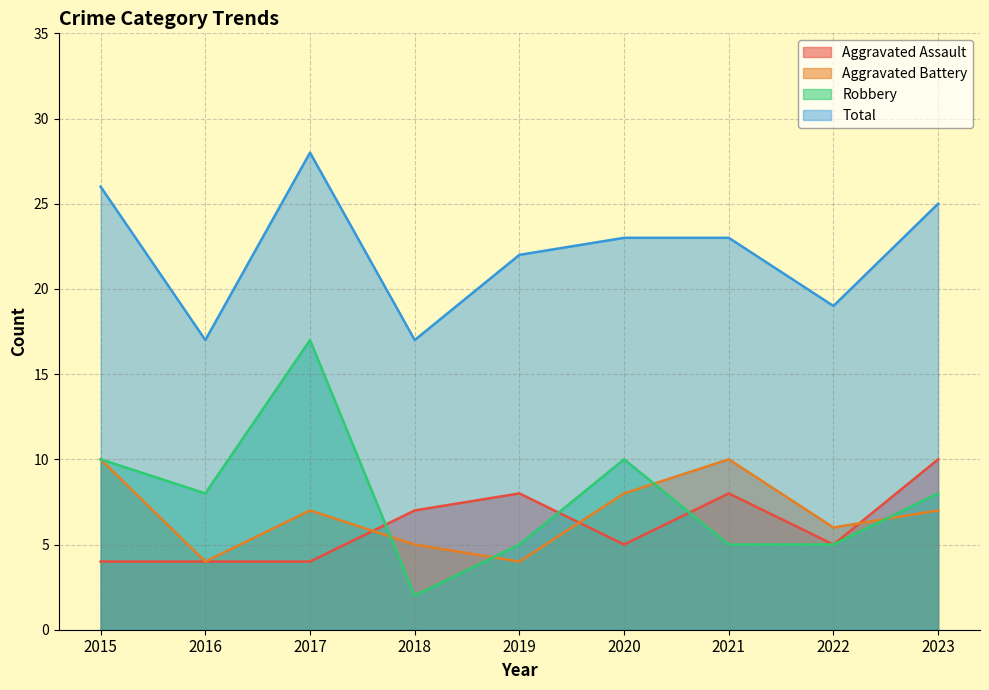

What is the lowest value of the Total series?

17